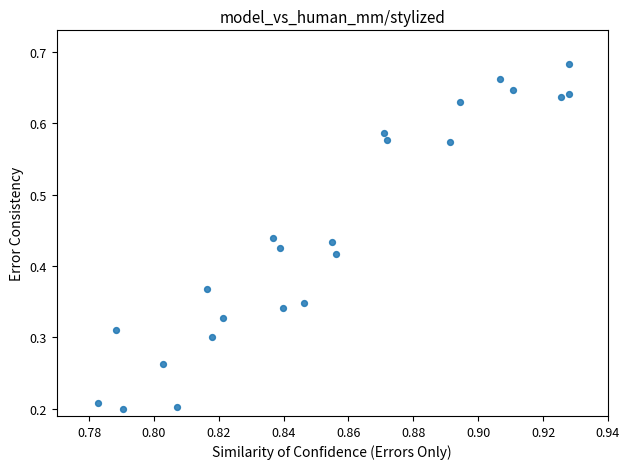

What is the range of Y values (max minus min)?

0.5